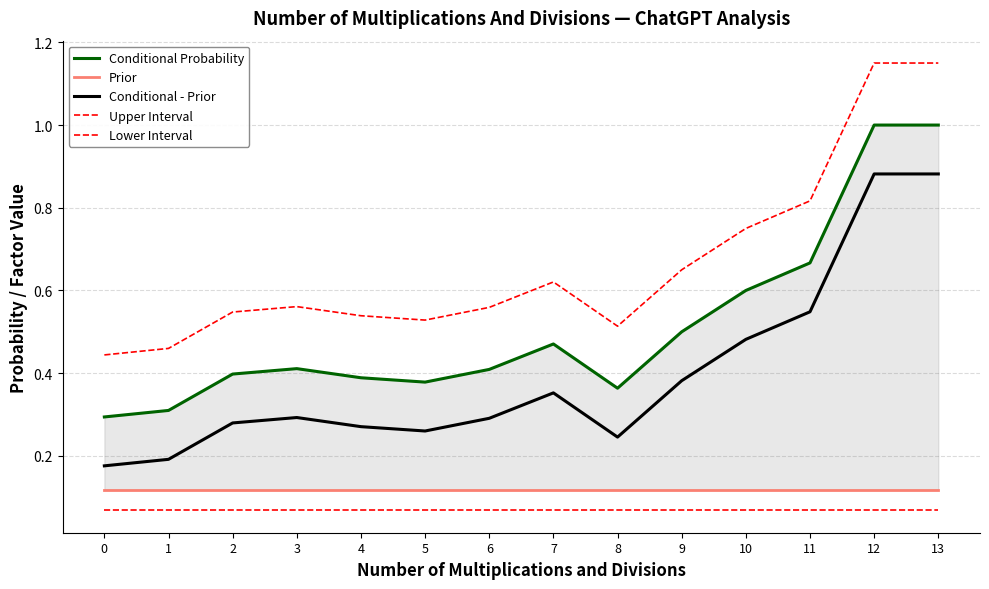

True or false: Lower Interval has more than 2 interior local peaks.

False